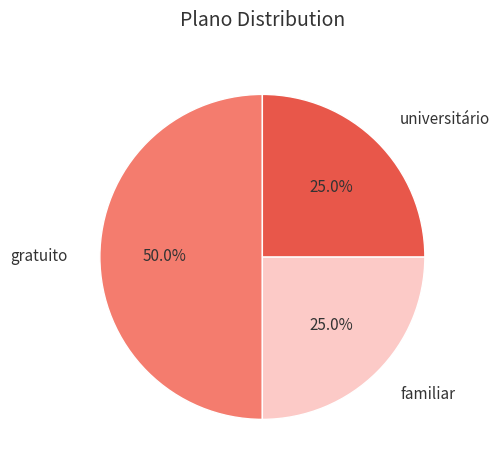

How much of the chart is everything except gratuito?

50.0%